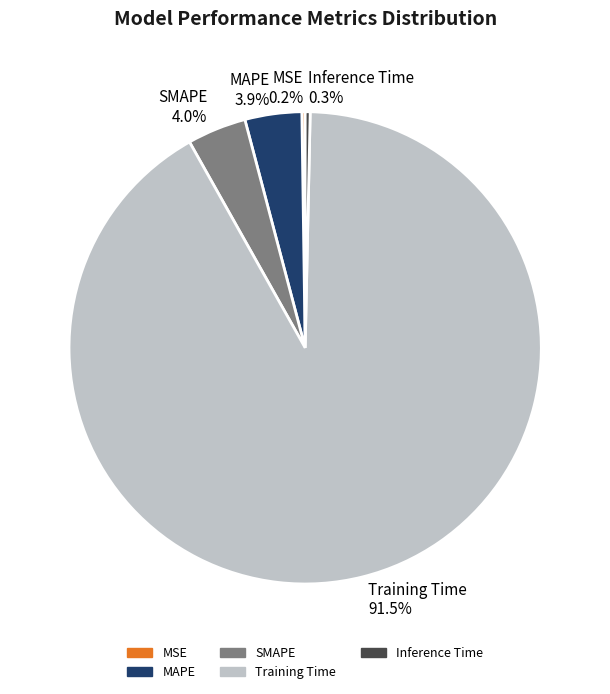

Is Training Time the majority of the pie?

Yes